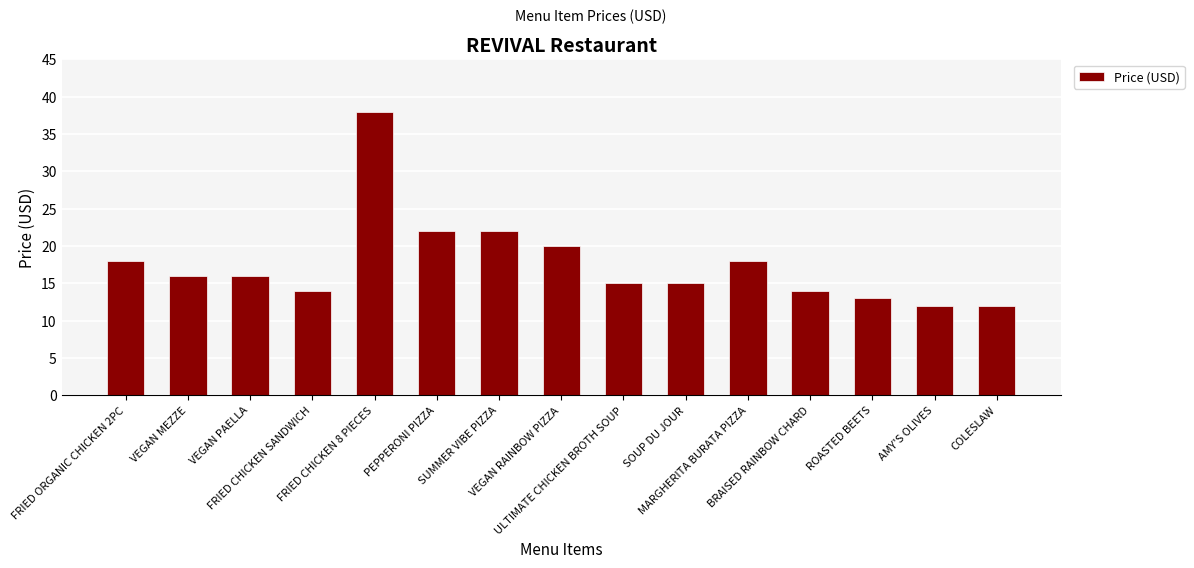

How many data points are less than 16?

7